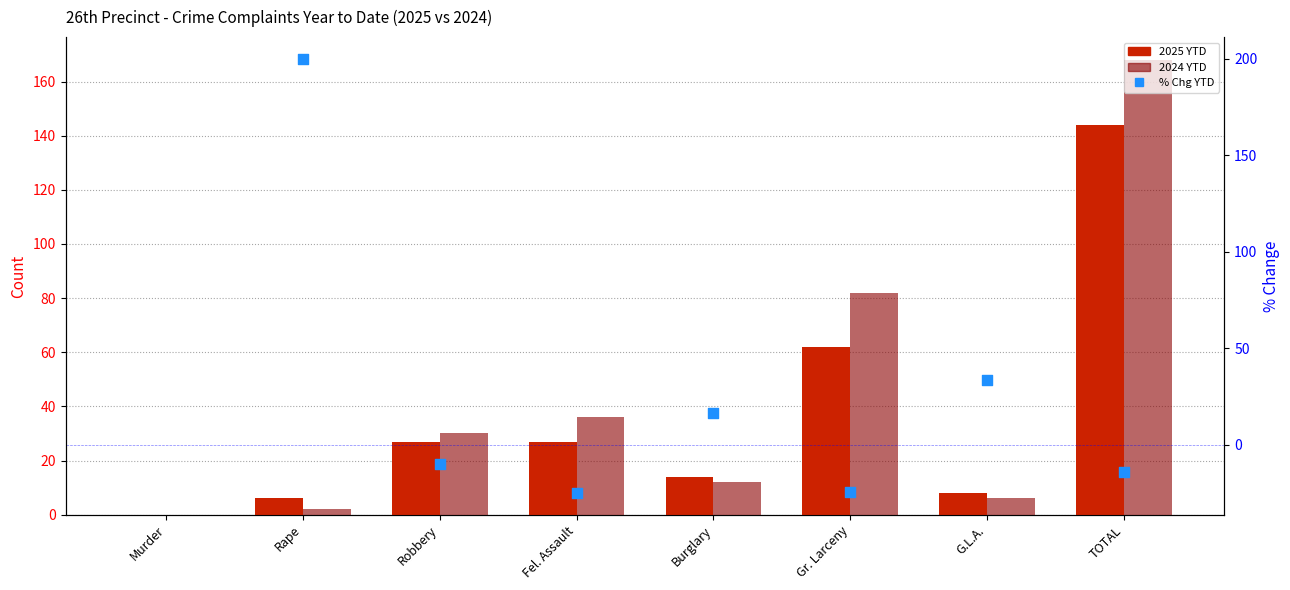

At how many categories does at least one series exceed 115?

1